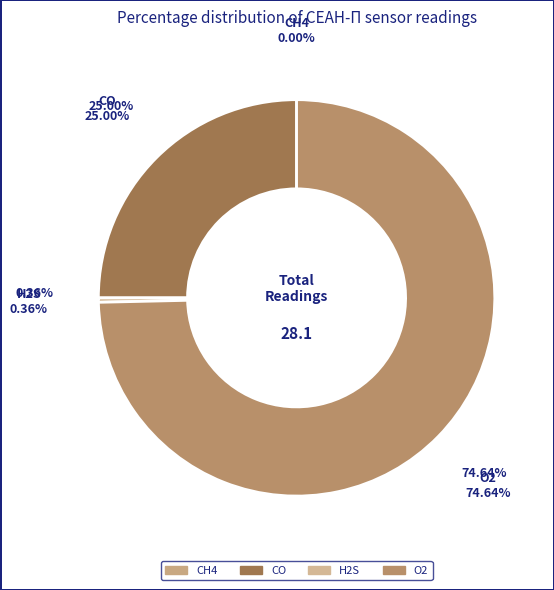

Is it true that O2 is 85% of the pie?

False